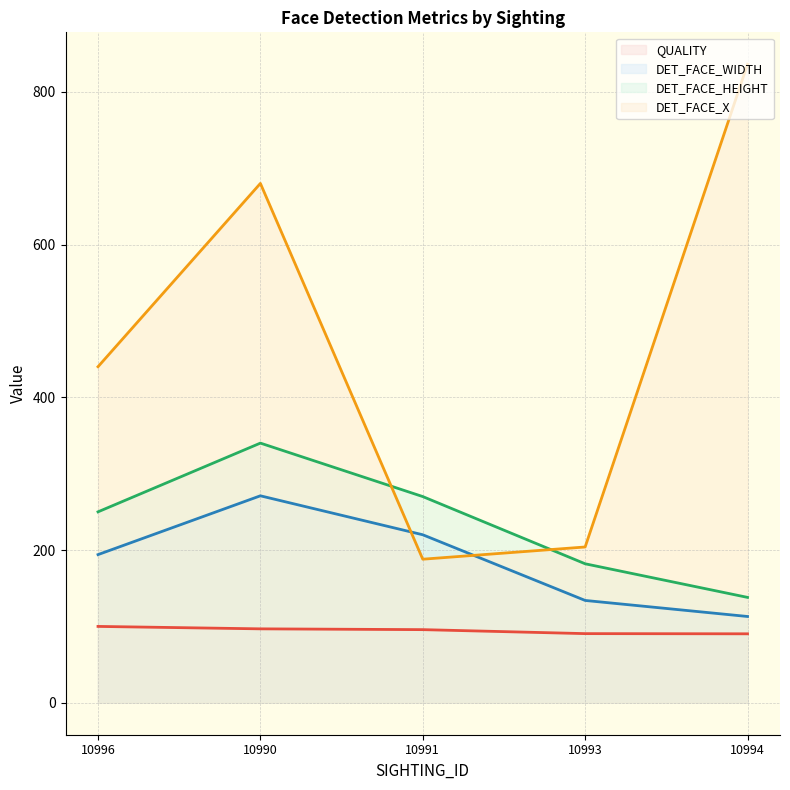

Does the chart display data point markers on the line(s)?

No